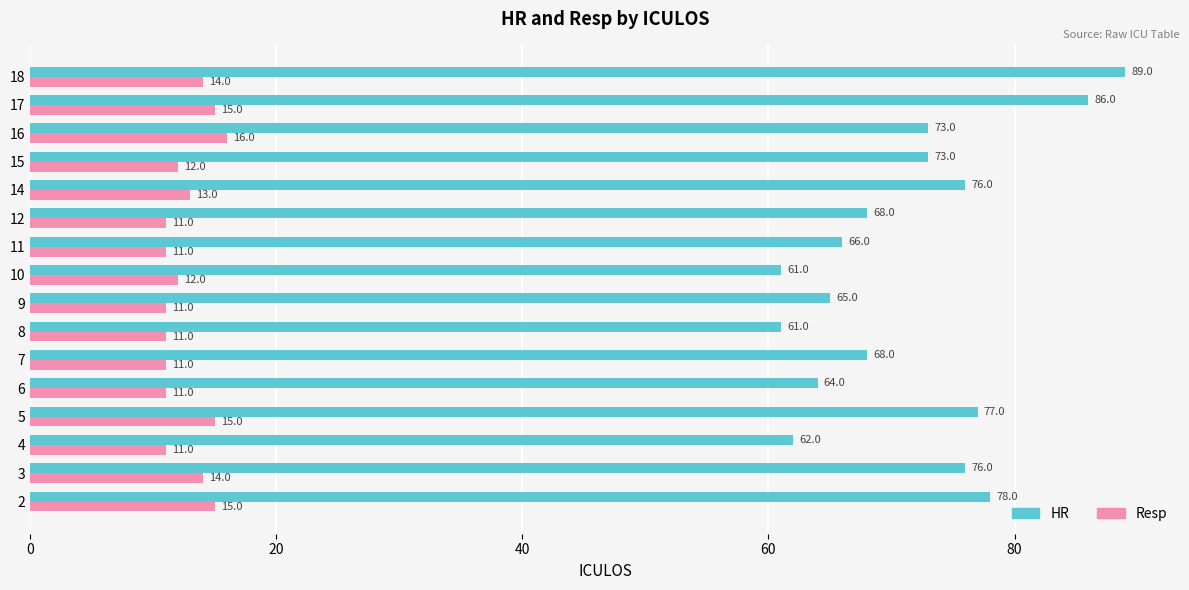

True or false: HR has a value of 117 at 11.

False